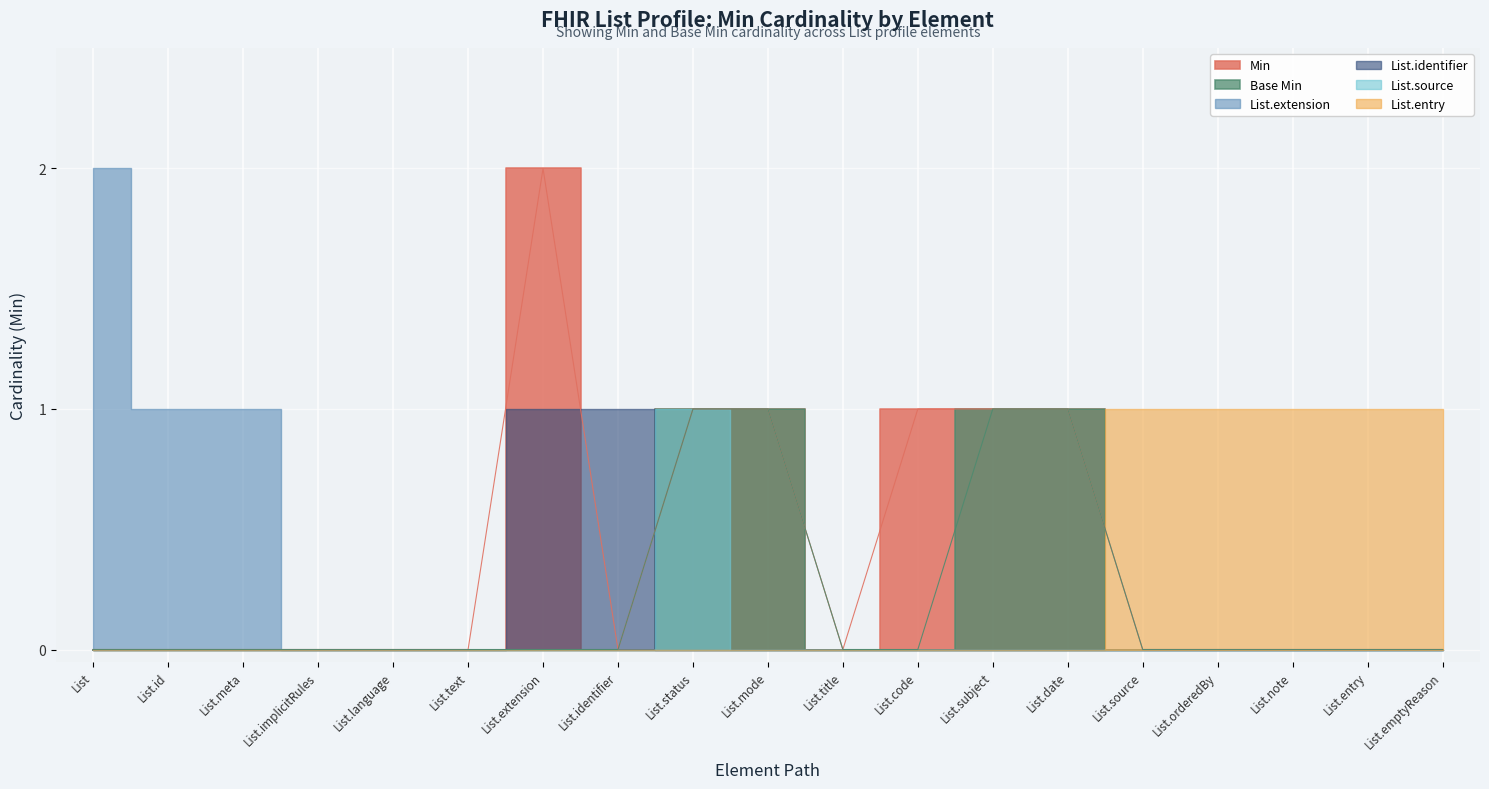

Does the chart display data point markers on the line(s)?

No